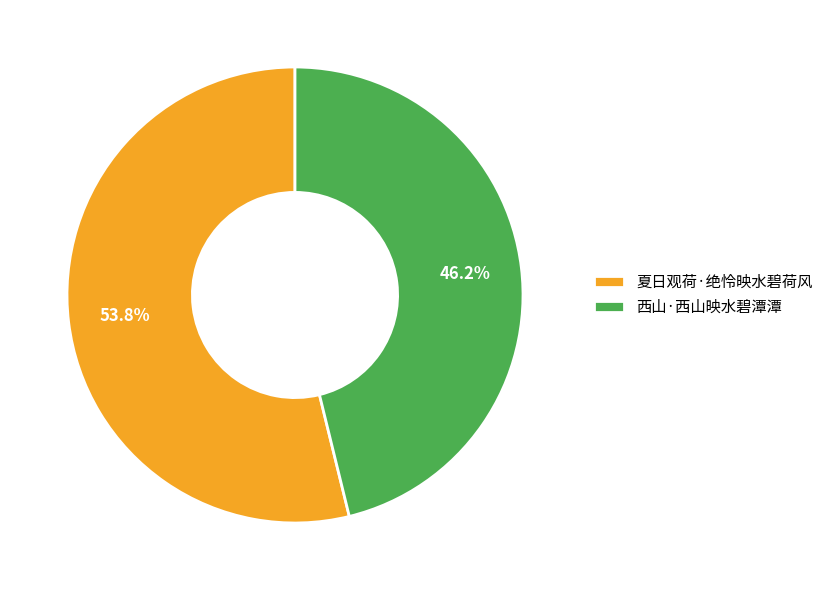

Does 西山·西山映水碧潭潭 represent more than half of the total?

No